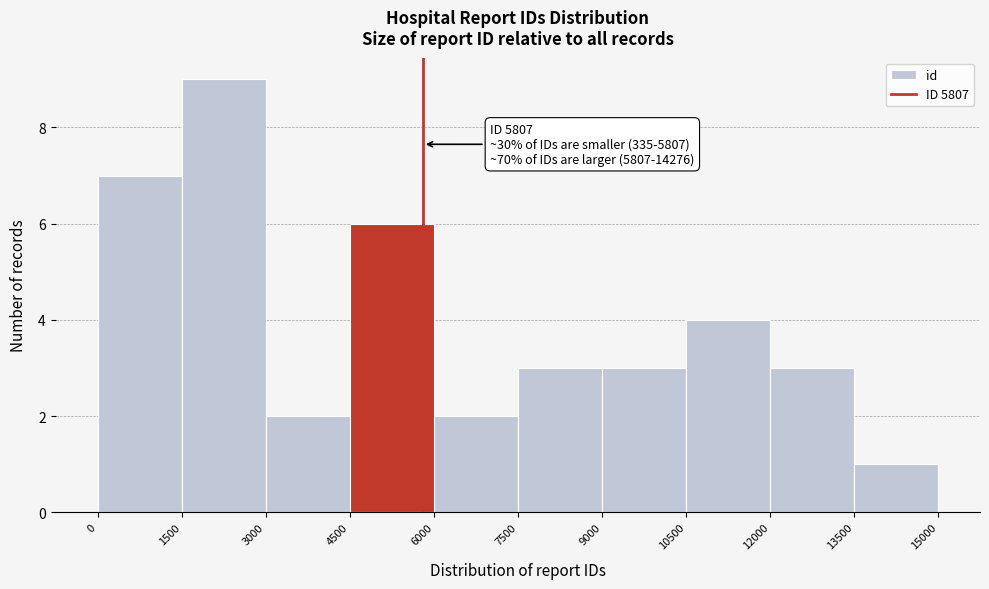

Over which range of the x-axis is the bar tallest?

1500 to 3000